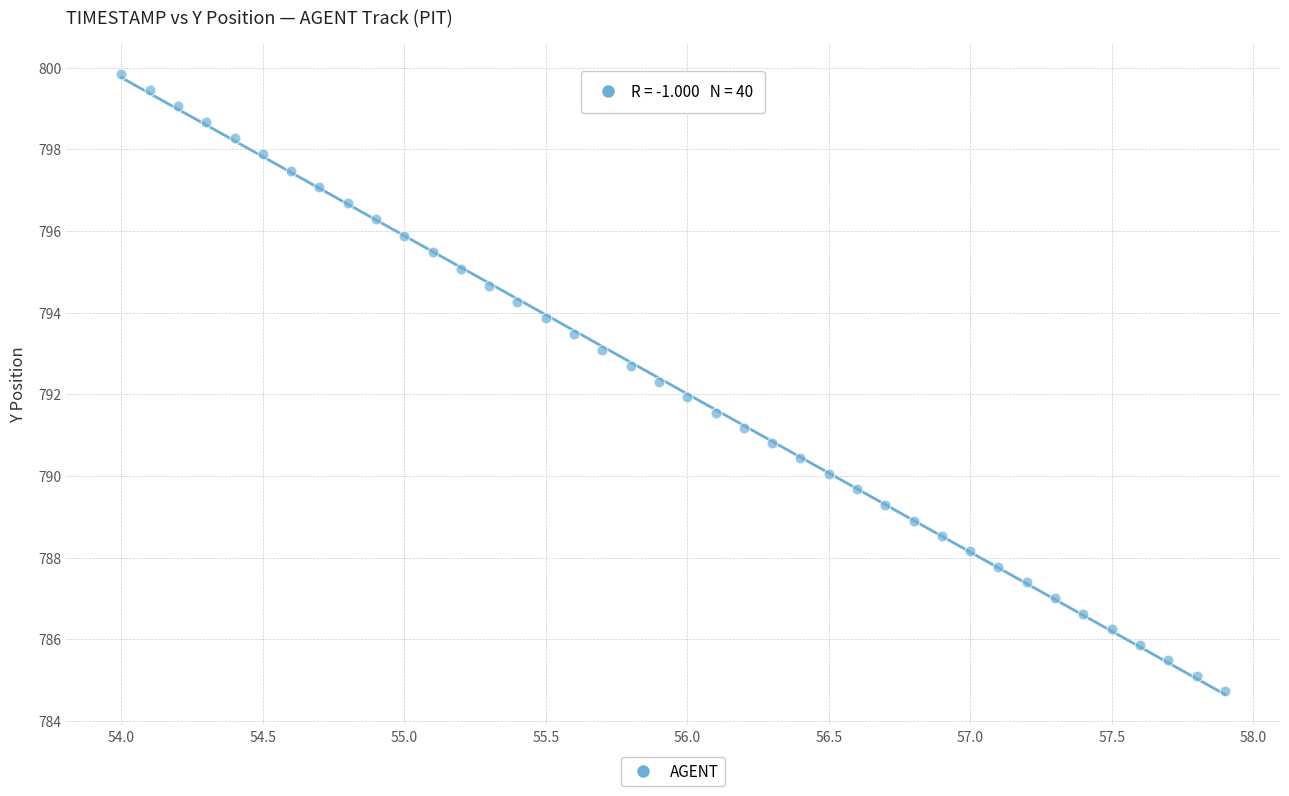

What is the range of Y values (max minus min)?

15.1